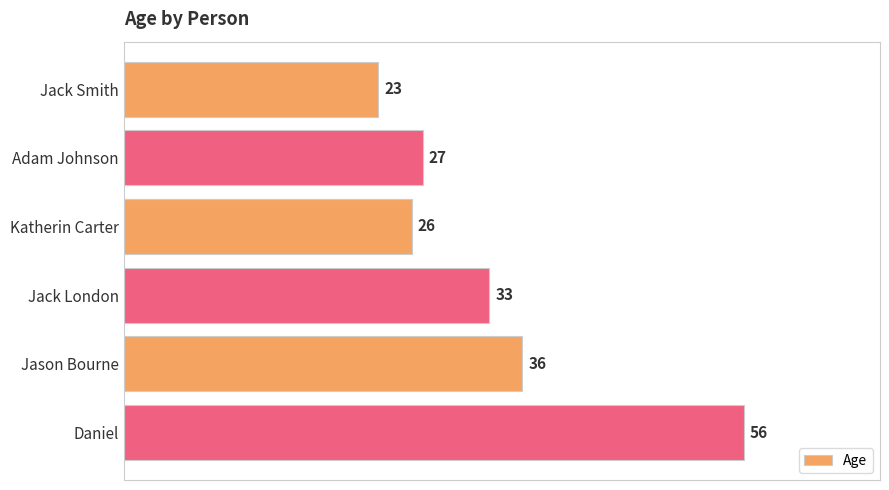

Which has a higher value, Daniel or Jack London?

Daniel